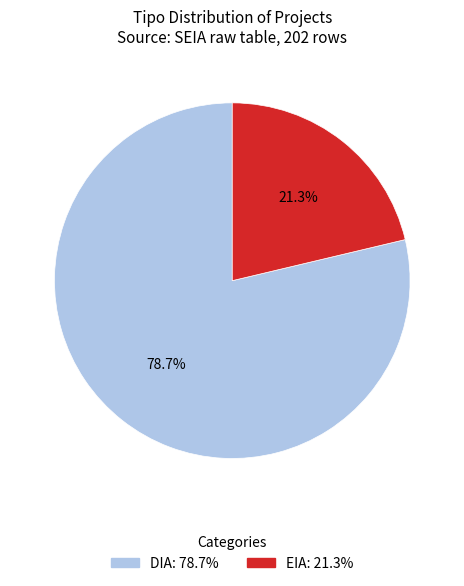

How many slices are in this pie chart?

2